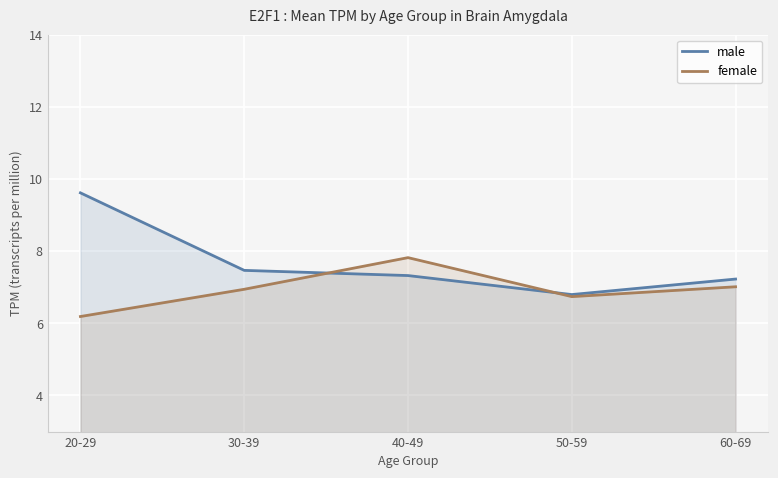

Does the chart display data point markers on the line(s)?

No